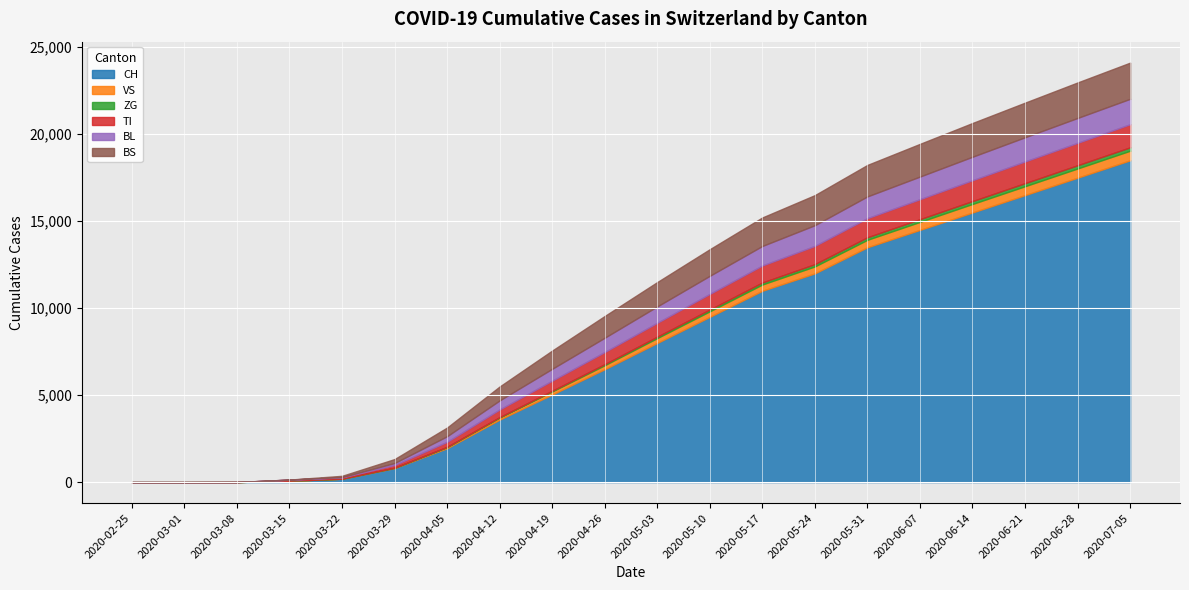

Which series changed the most between 2020-03-29 and 2020-06-21?

CH